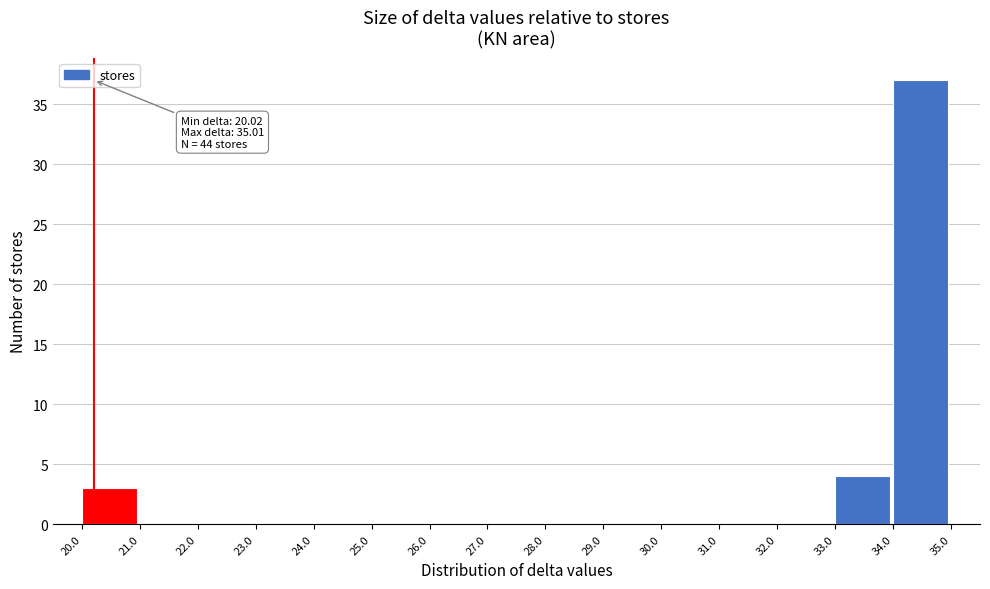

Which range on the x-axis has the tallest bar?

34.0 to 35.0